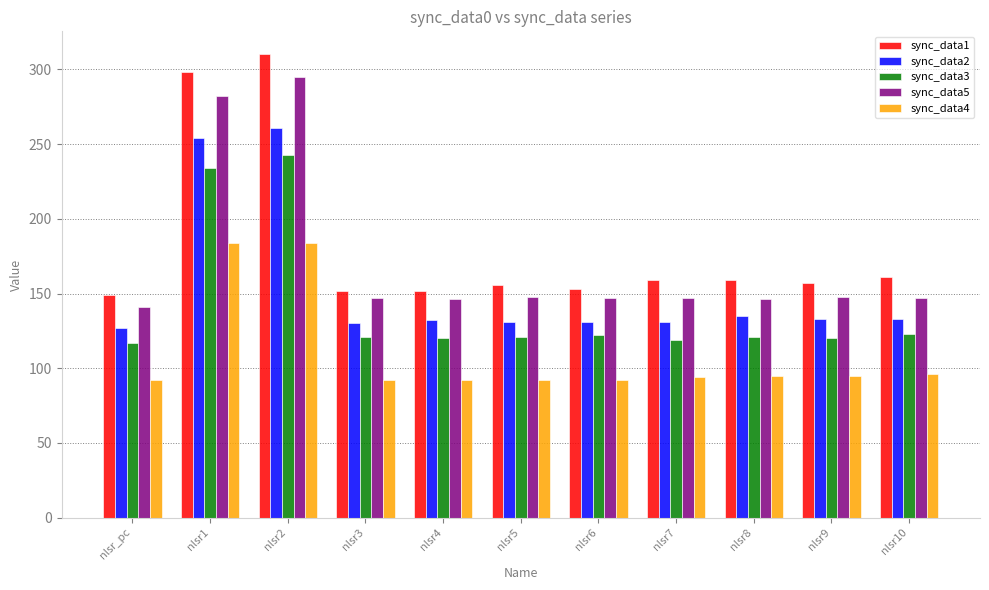

The sync_data1 series shows 96 at nlsr4. True or false?

False